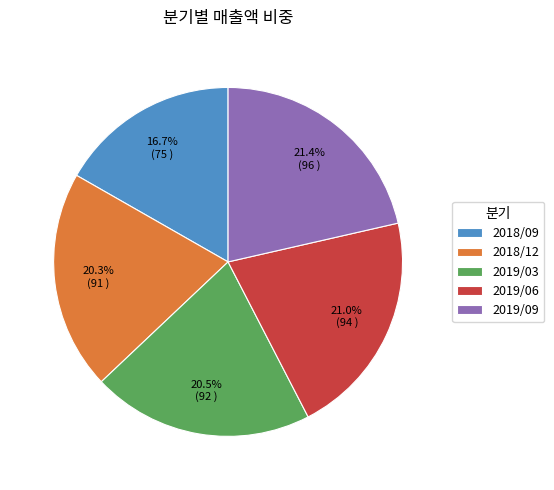

Approximately how many times larger is the value at 2019/03 compared to 2019/06?

1.0